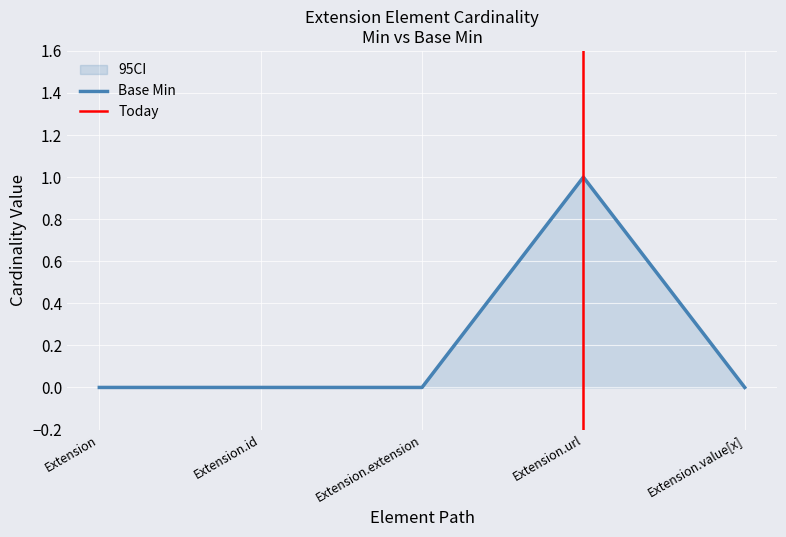

At which category does the chart reach its minimum across all series?

Extension